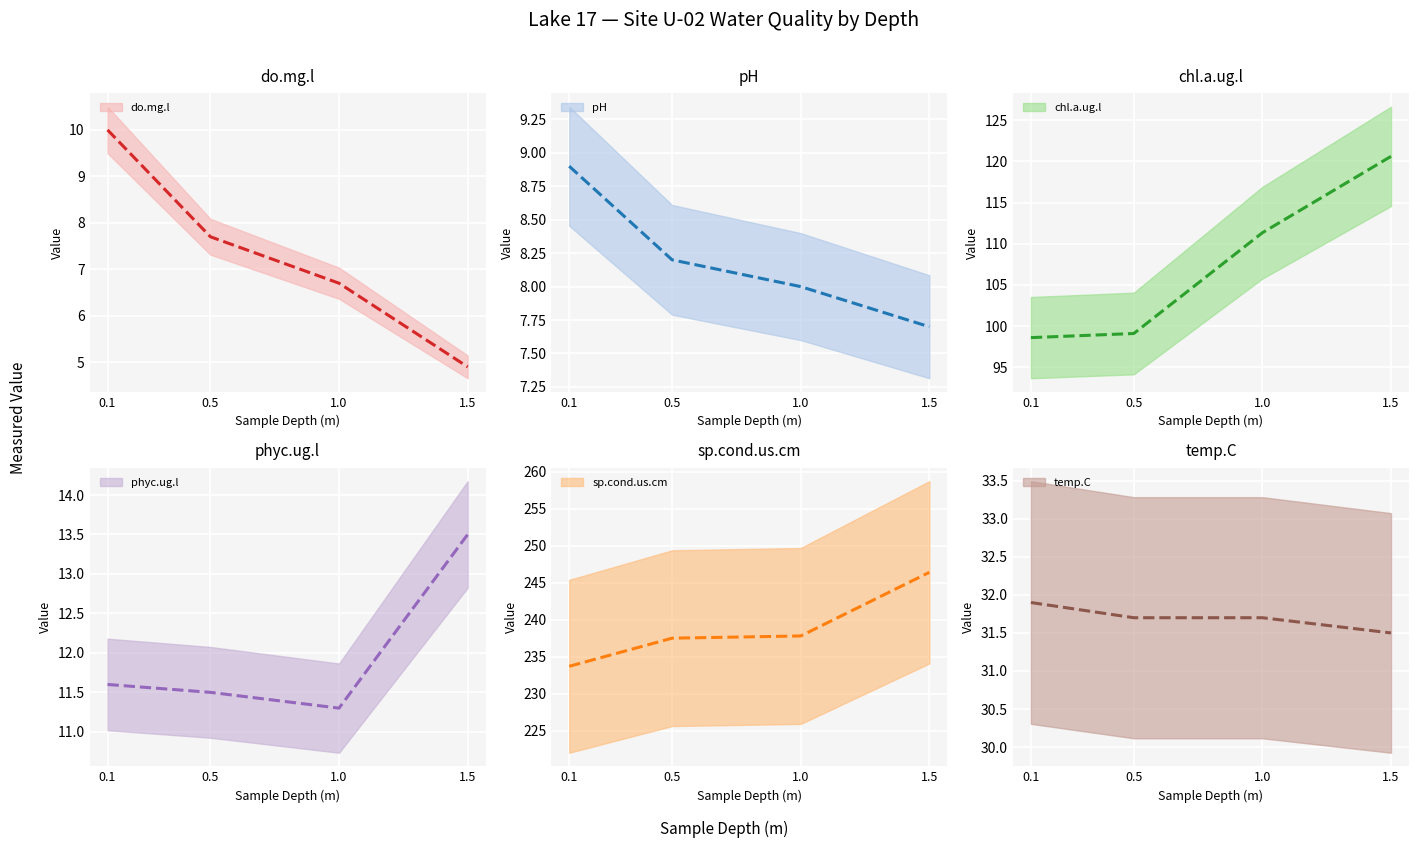

What is the minimum value shown in the chart?

4.9